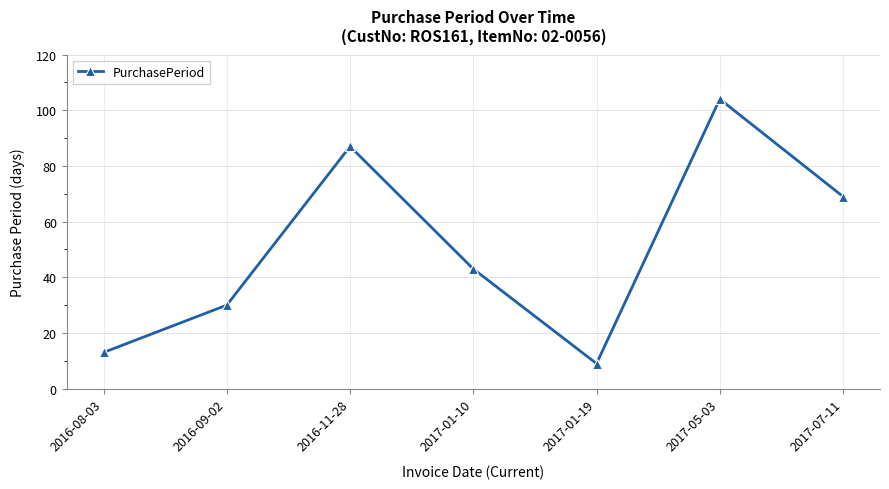

What is the label of the 6th point from the left?

2017-05-03